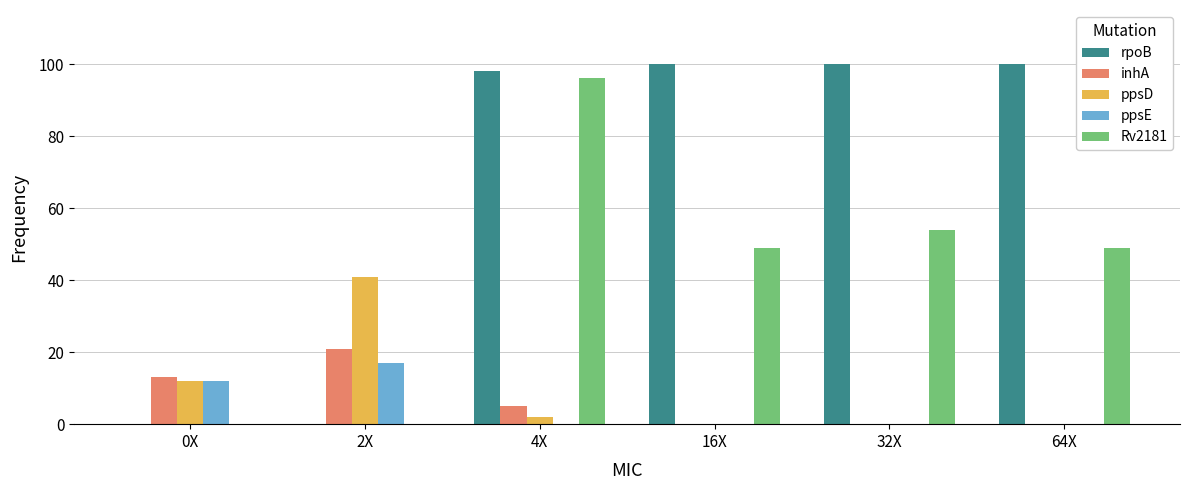

Are the bars grouped side by side (vs. stacked)?

Yes